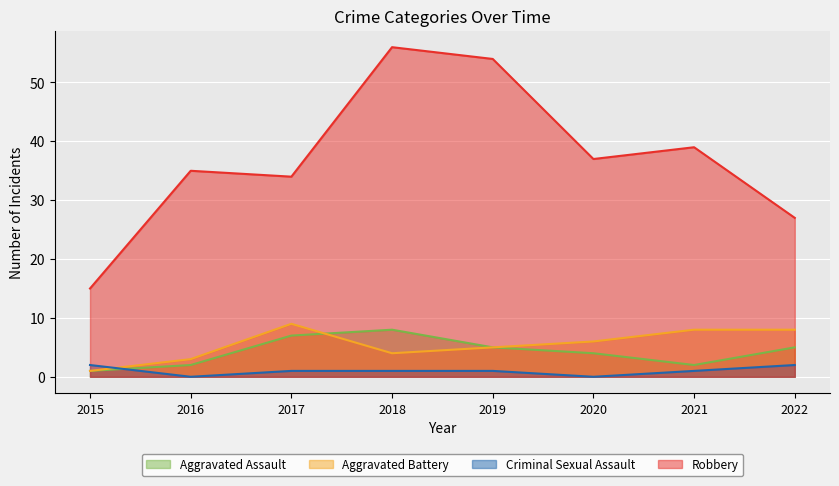

The Criminal Sexual Assault series shows 1 at 2016. True or false?

False